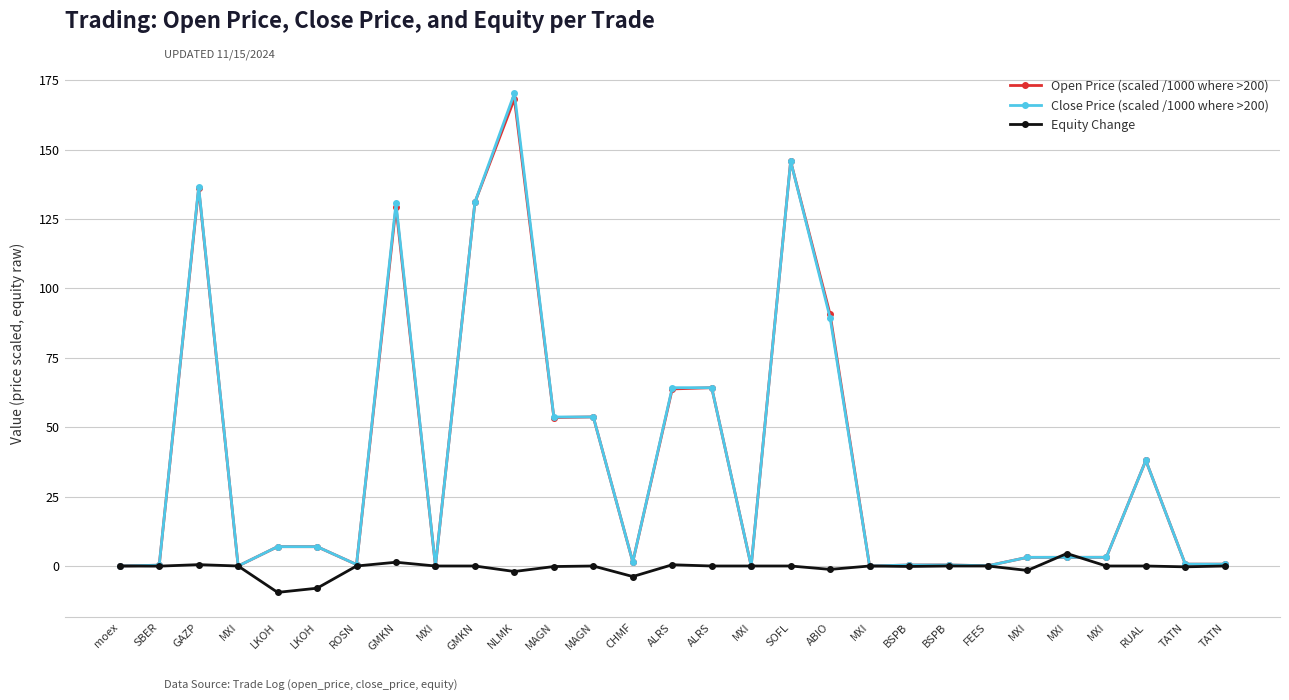

What is the label of the 5th point from the left?

LKOH